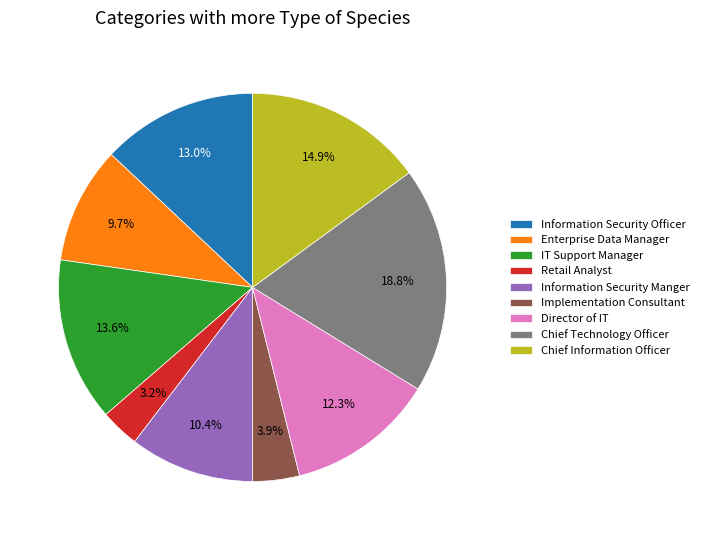

Which has a higher value, IT Support Manager or Retail Analyst?

IT Support Manager